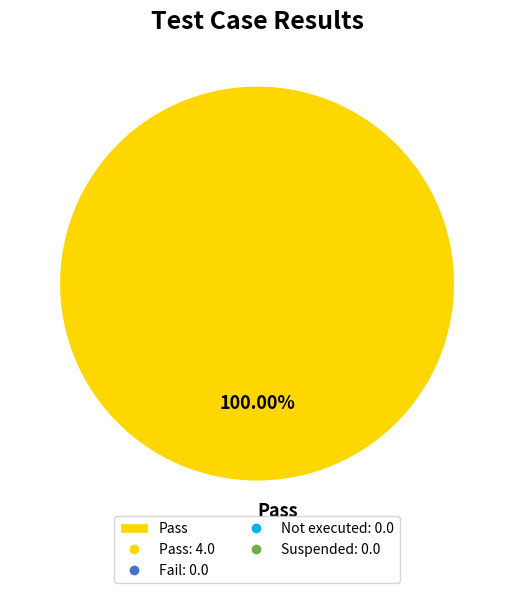

How many segments does this pie chart have?

1